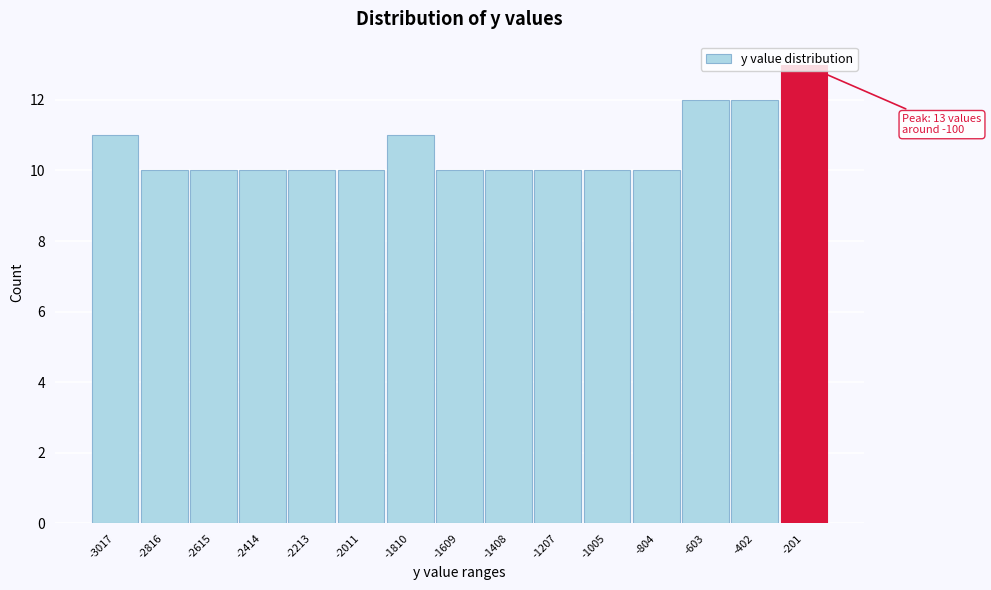

The value at -201 is 20. True or false?

False